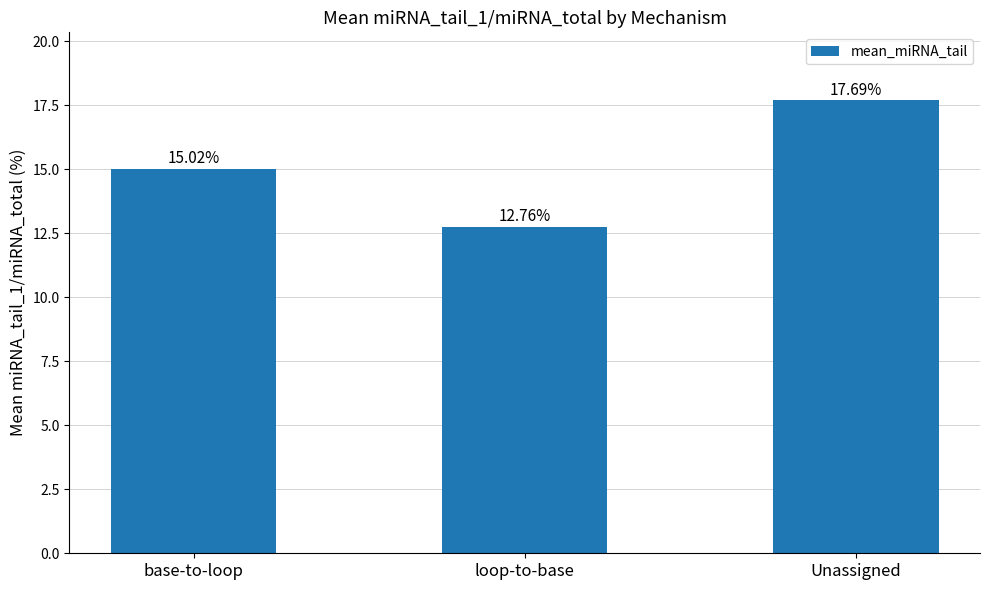

Reading left to right, extract all data points from this chart.

15.0	12.8	17.7